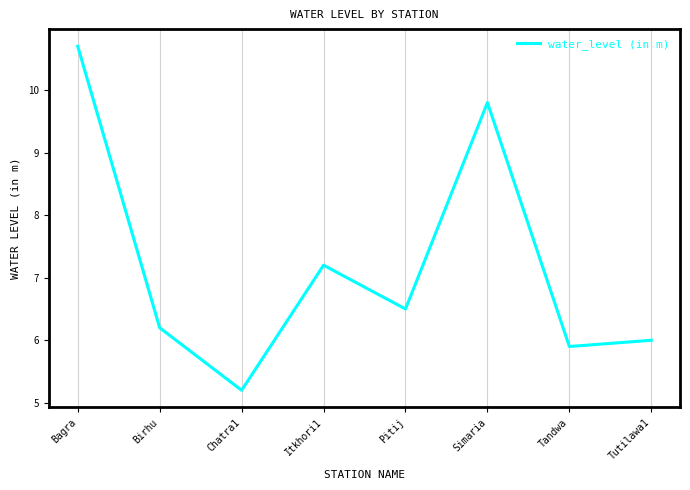

Rank the categories by value from lowest to highest.

Chatra1, Tandwa, Tutilawa1, Birhu, Pitij, Itkhori1, Simaria, Bagra